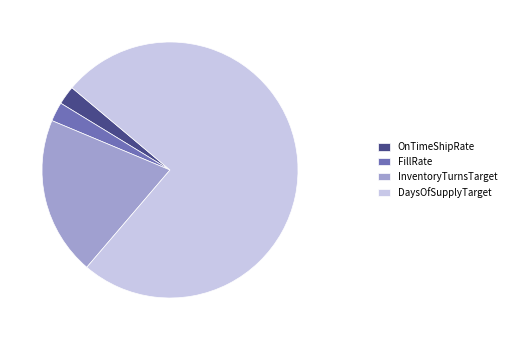

Is there any slice that represents more than half of the pie?

Yes